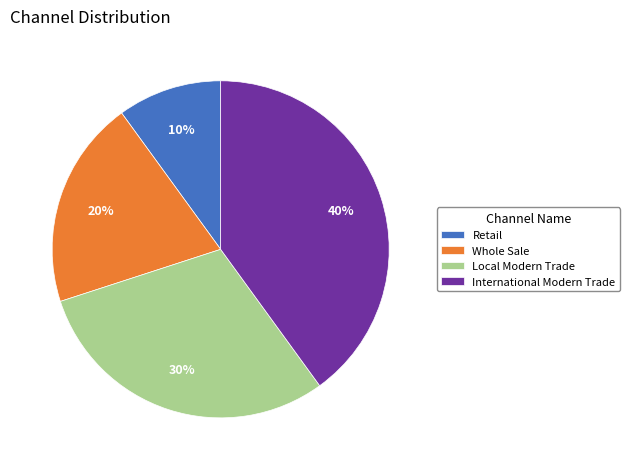

Is Local Modern Trade the majority of the pie?

No